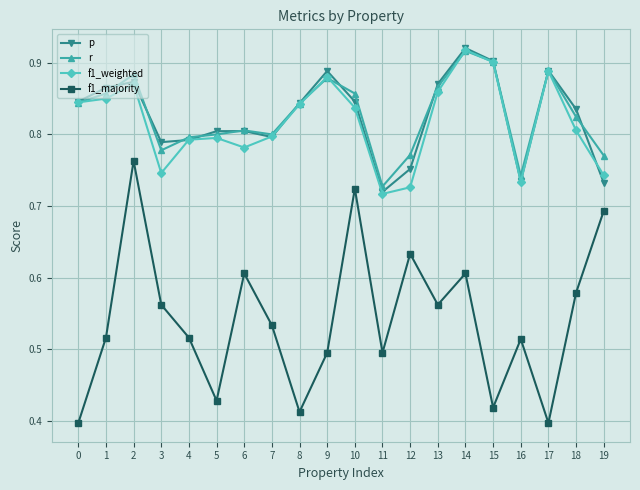

What is the difference between the highest and lowest values at 18?

0.3